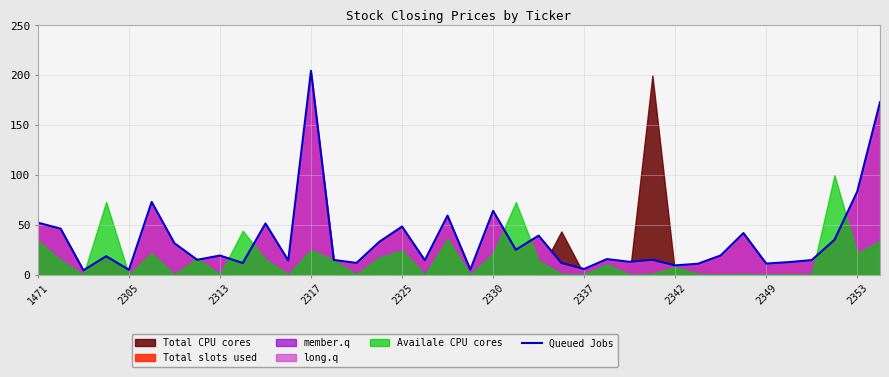

The chart shows a value of 2.6 at 23. True or false?

False